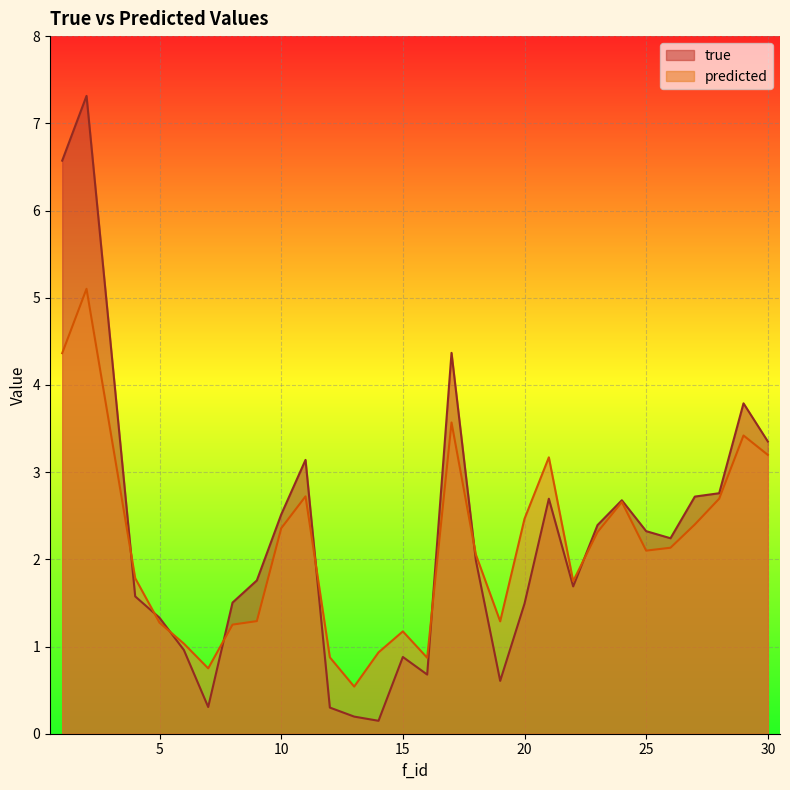

Where do true and predicted first cross each other?

2 and 4